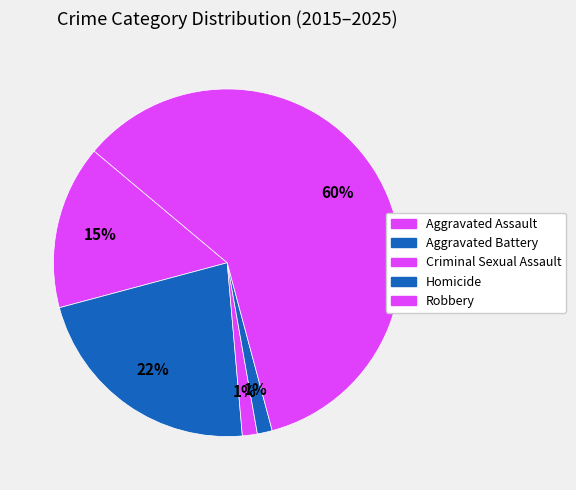

How many segments does this pie chart have?

5